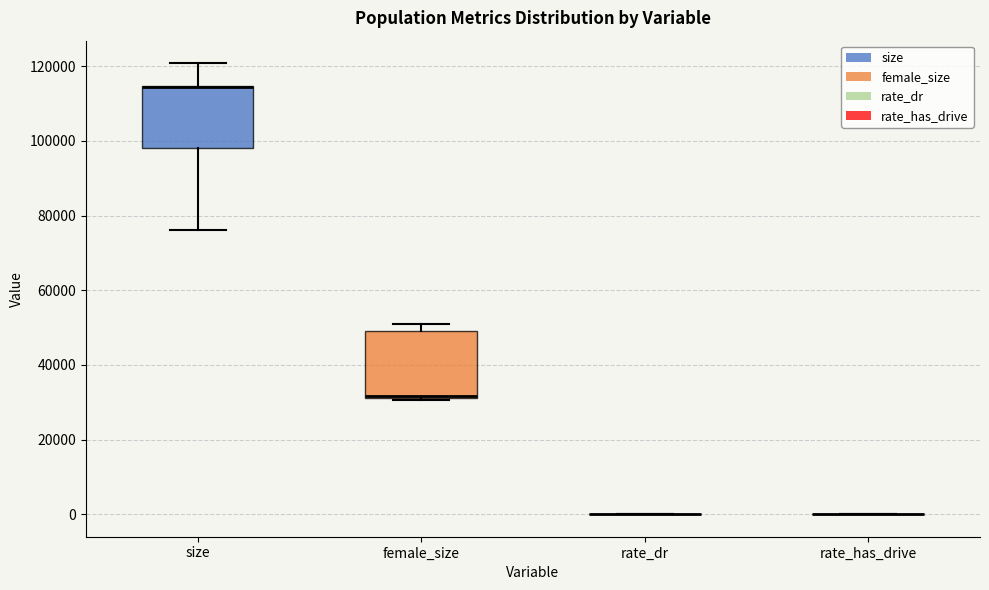

Reading left to right, transcribe this box plot: for each box, give where its median line is, the range the box spans, and where its two whiskers end, as read against the y-axis. The values are not printed on the chart, so give them approximately, as read against the axis.

size: median 114000 (drawn on the box's upper edge), box 98000 to 114000, whiskers 76000 to 120000
female_size: median 32000 (just above the box's lower edge), box 32000 to 50000, whiskers 30000 to 50000 (just above the box's upper edge)
rate_dr: box collapsed to a line at 0, whiskers 0 to 0
rate_has_drive: box collapsed to a line at 0, whiskers 0 to 0